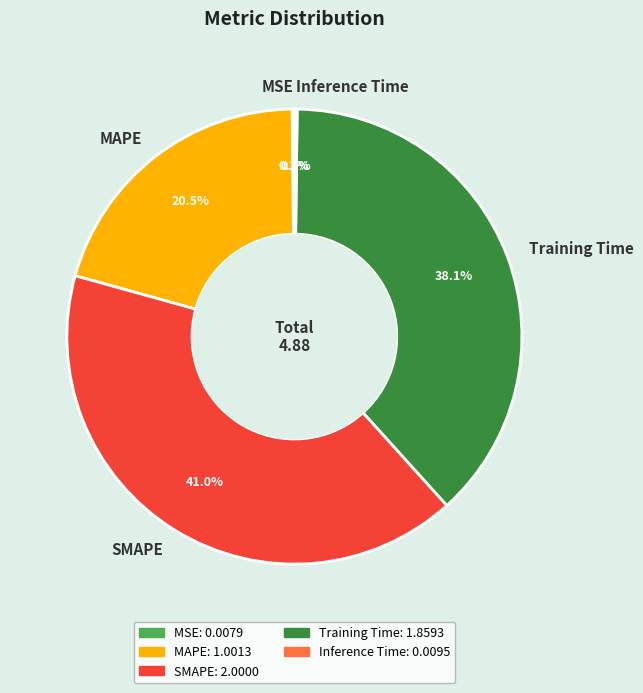

True or false: SMAPE accounts for 29% of the total.

False